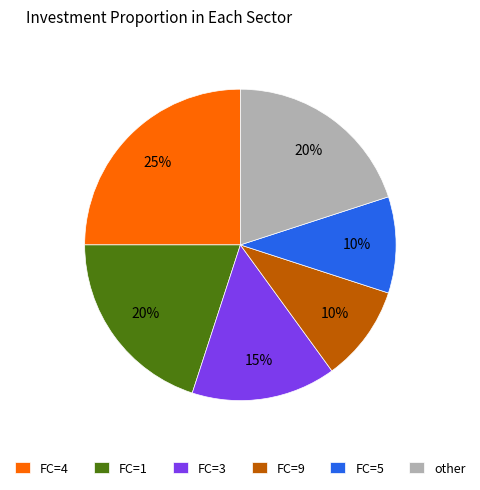

How many slices are in this pie chart?

6